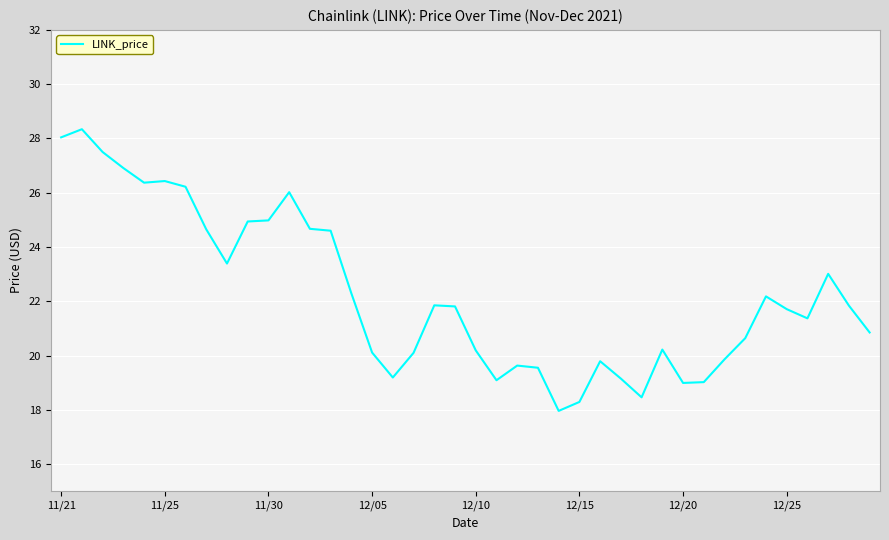

What is the smallest value displayed?

18.0